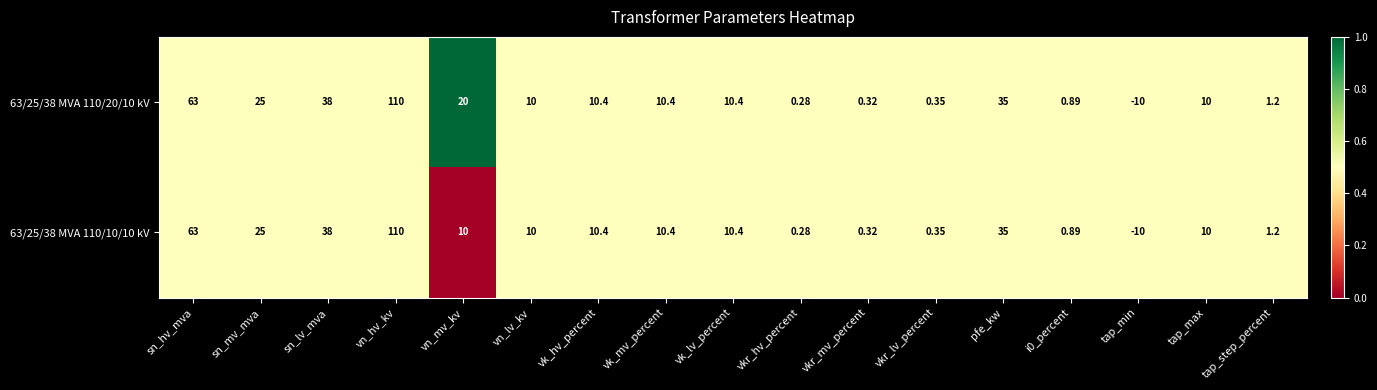

Which label corresponds to the largest value in the chart?

vn_hv_kv